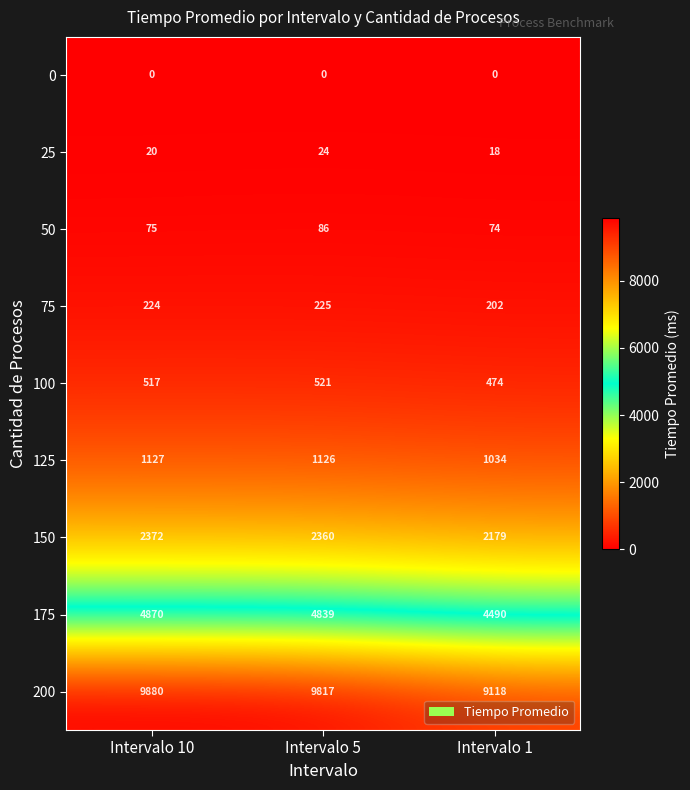

How many data points does each series have?

3